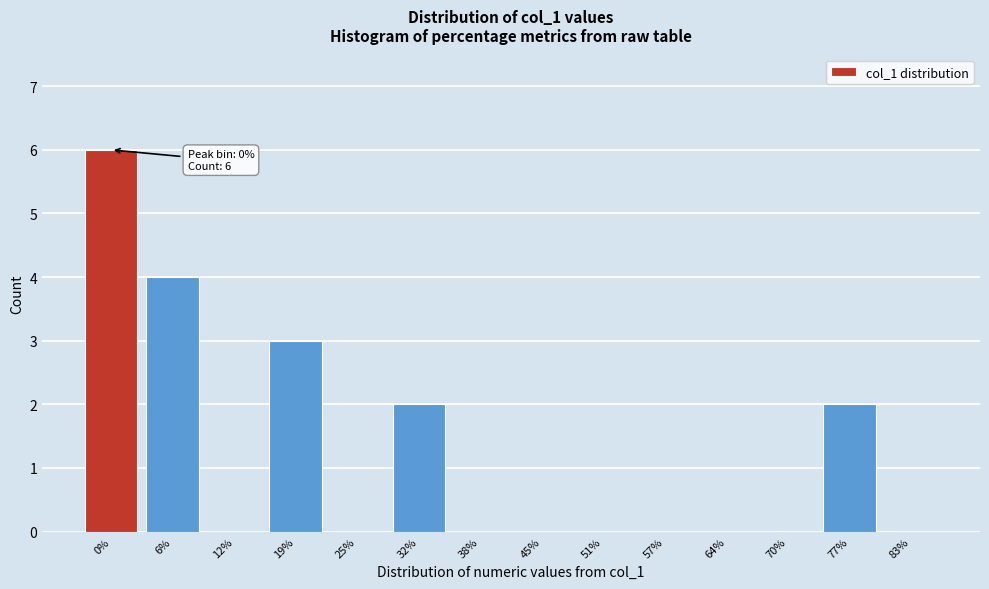

Reading left to right, list all the values displayed in this chart.

0%=6	6%=4	12%=0	19%=3	25%=0	32%=2	38%=0	45%=0	51%=0	57%=0	64%=0	70%=0	77%=2	83%=0